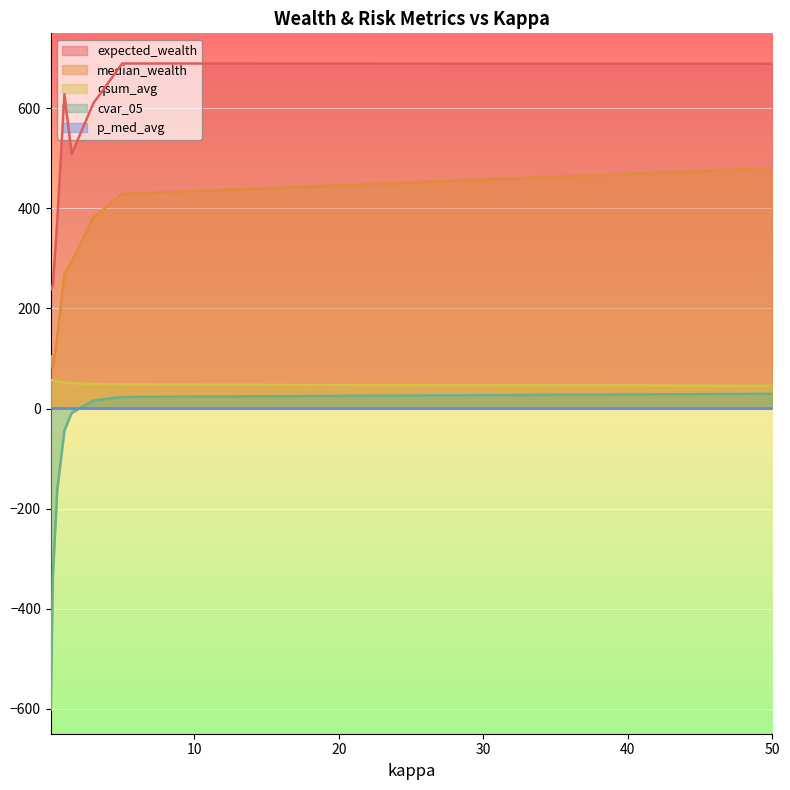

Where do p_med_avg and cvar_05 first cross each other?

1.5 and 3